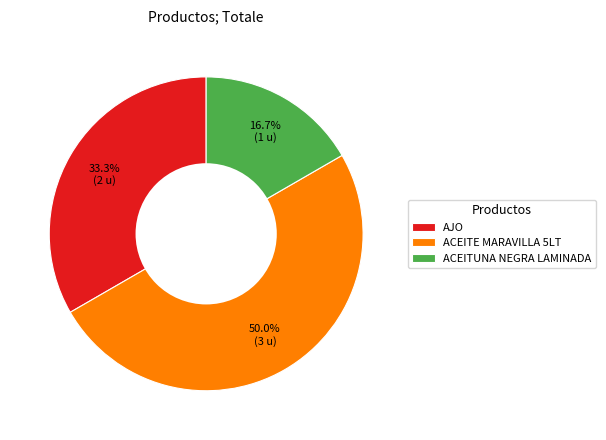

Do ACEITE MARAVILLA 5LT and ACEITUNA NEGRA LAMINADA together represent more than half of the pie?

Yes